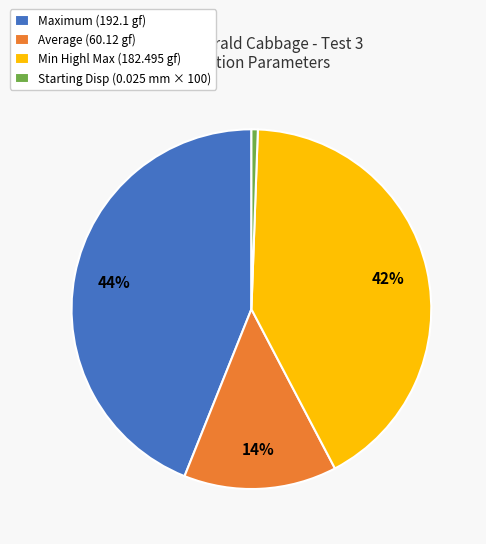

Combined, do Average (60.12 gf) and Maximum (192.1 gf) account for over 50%?

Yes